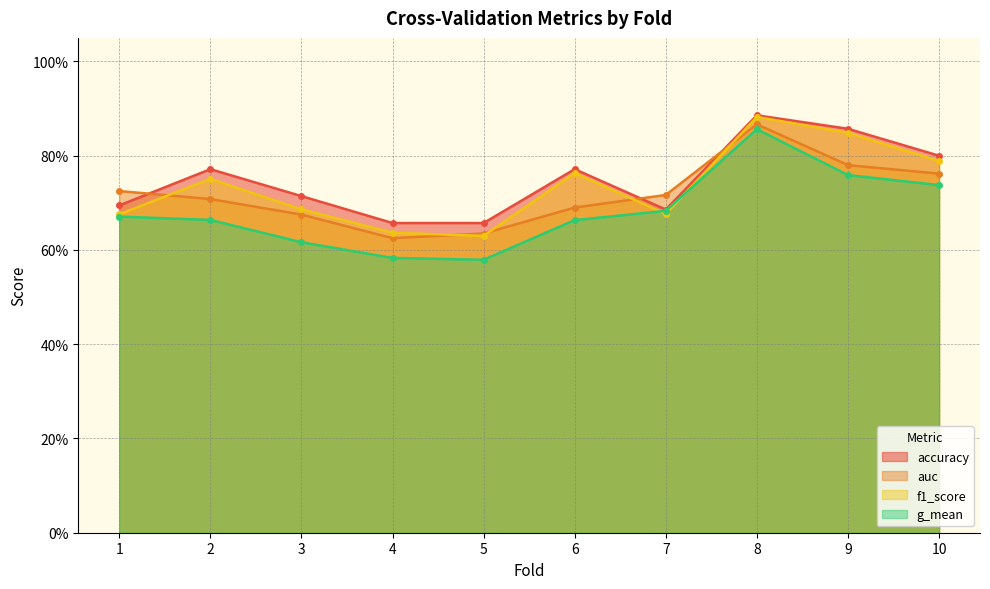

What is the lowest value of the accuracy series?

0.7